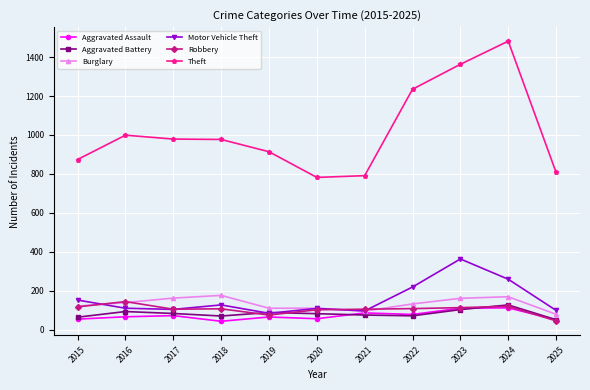

Which series has the largest total across all categories?

Theft